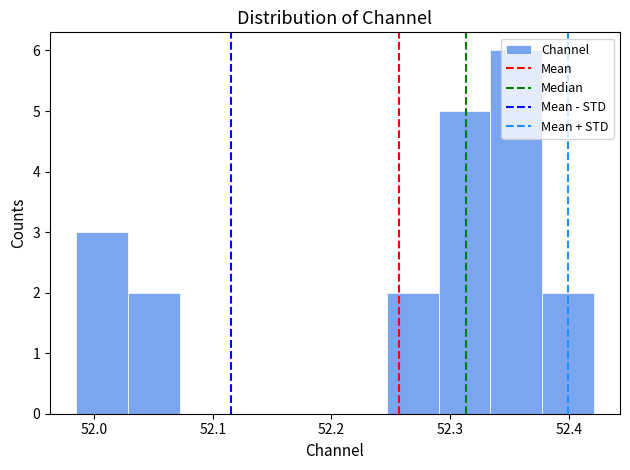

Reading left to right, list every bar in this chart as the range it spans on the x-axis followed by its height. Neither the bar edges nor the heights are printed on the chart, so give them approximately, as read against the axes.

51.98 to 52.03: 3
52.03 to 52.07: 2
52.07 to 52.12: 0
52.12 to 52.16: 0
52.16 to 52.20: 0
52.20 to 52.25: 0
52.25 to 52.29: 2
52.29 to 52.33: 5
52.33 to 52.38: 6
52.38 to 52.42: 2